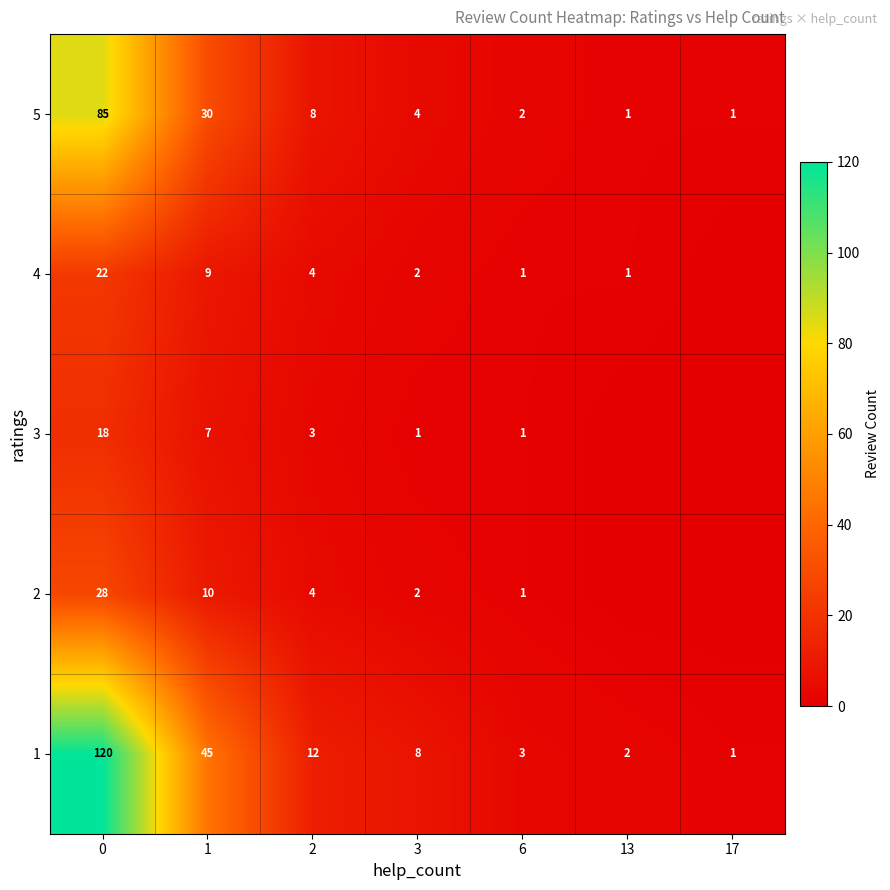

True or false: 1 has a value of 1 at 13.

False